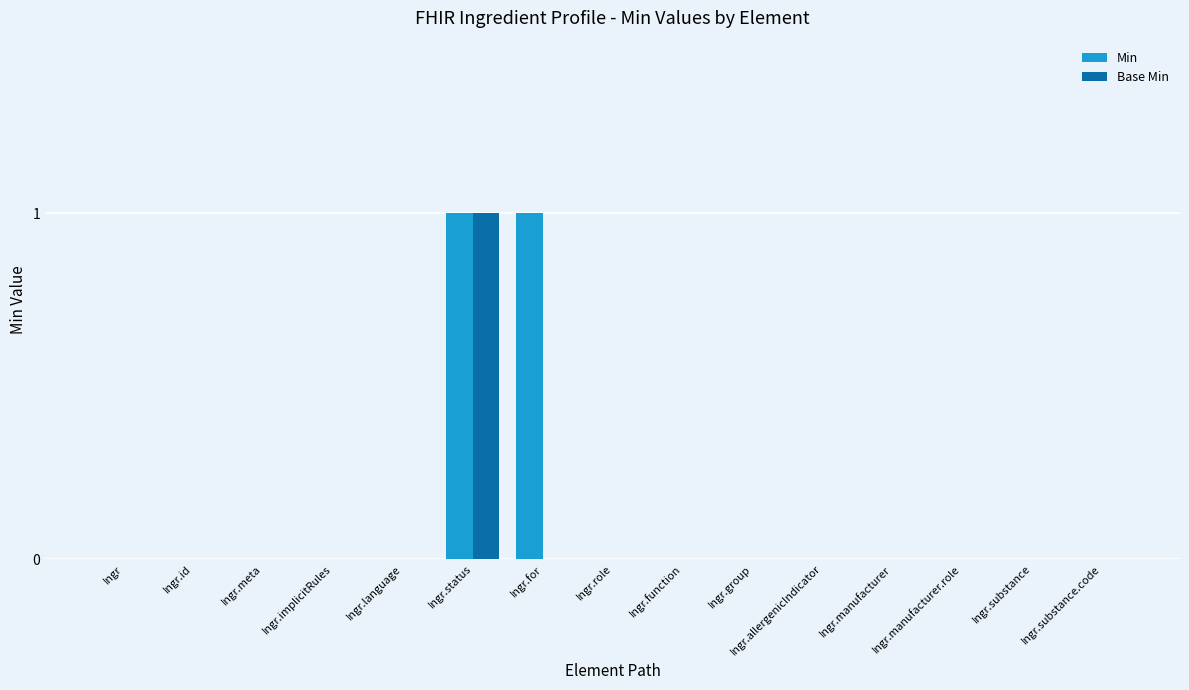

True or false: Min has a value of 0 at Ingr.

True